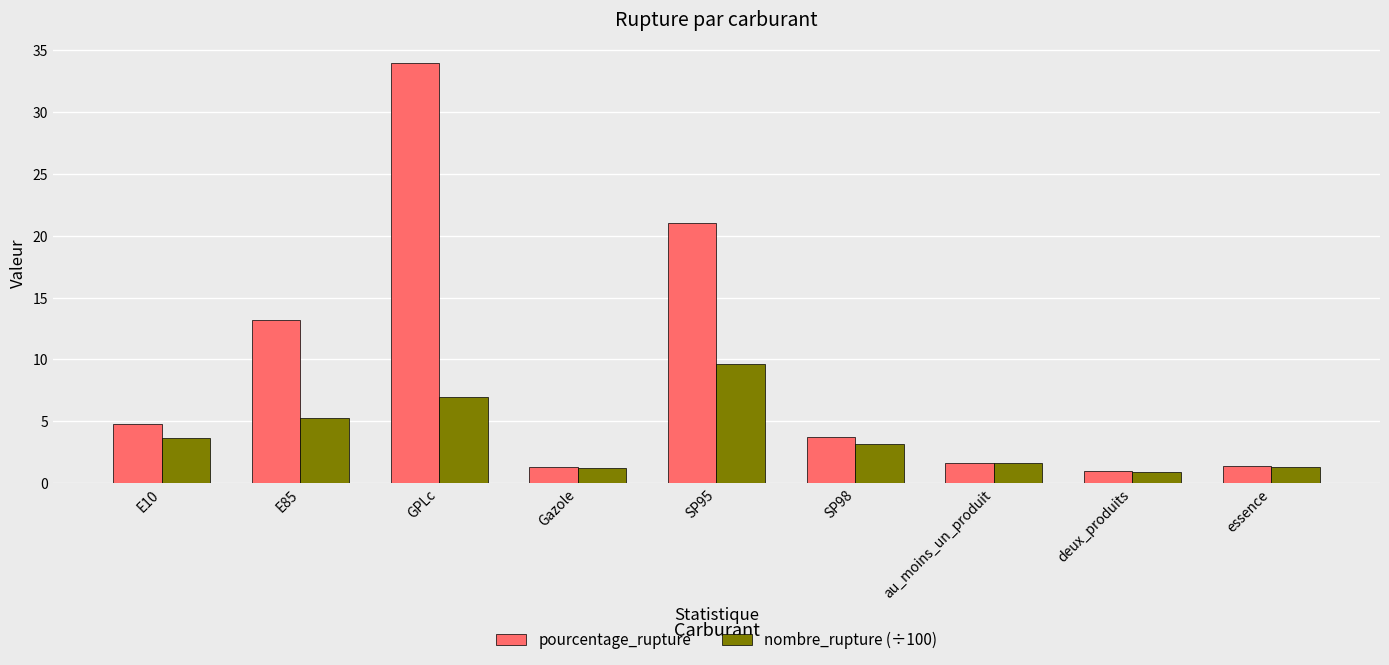

What is the minimum value shown in the chart?

0.9